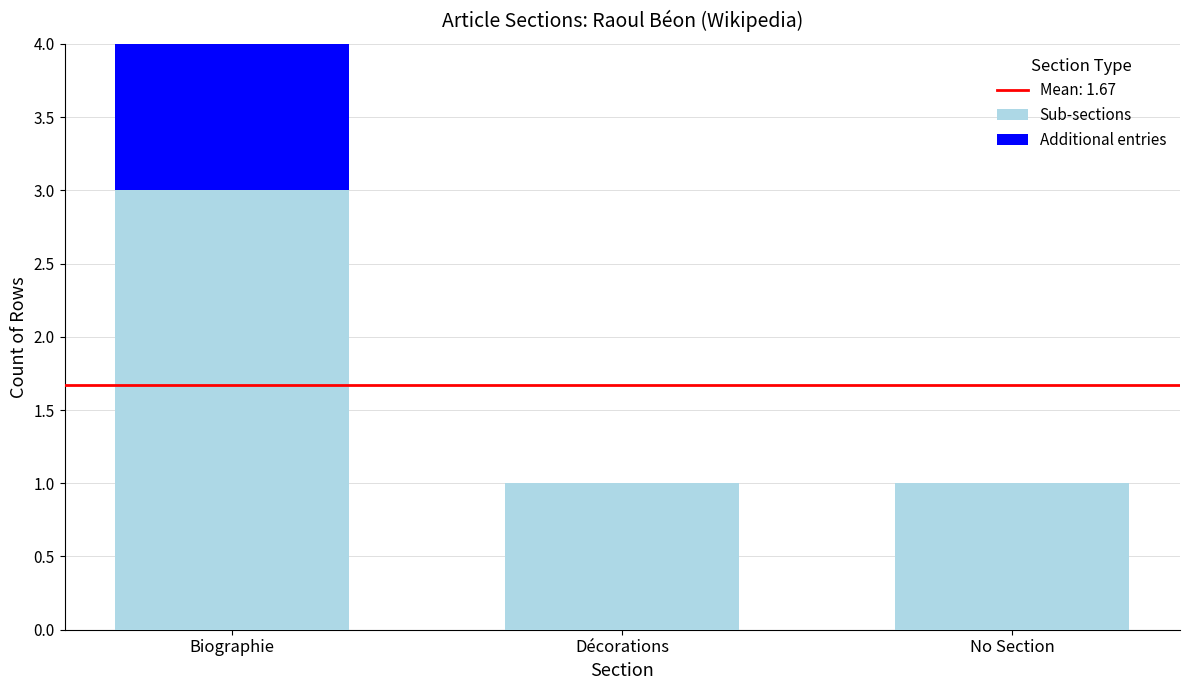

The value of Sub-sections at Décorations is 2. True or false?

False